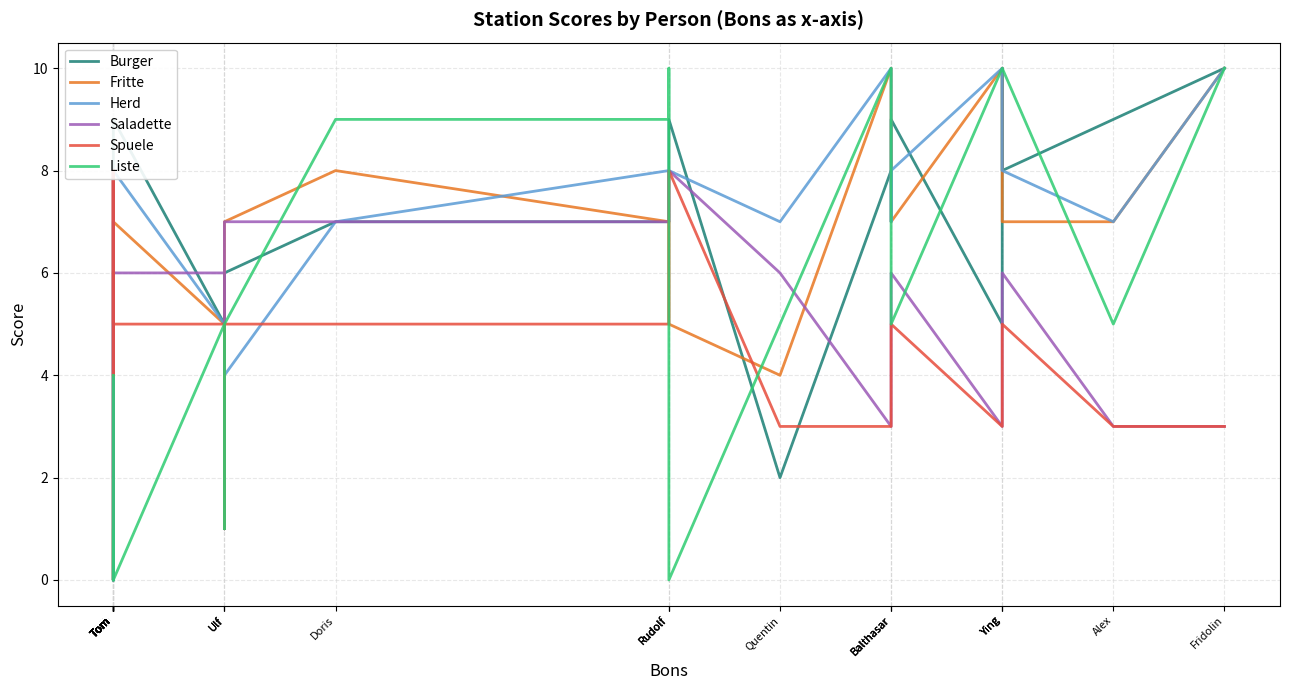

Rank the categories by Saladette value from lowest to highest.

Tom, Ulf, Tom, Tom, Balthasar, Ying, Ying, Alex, Fridolin, Tom, Tom, Tom, Tom, Ulf, Quentin, Balthasar, Balthasar, Ying, Tom, Tom, Ulf, Doris, Rudolf, Tom, Tom, Tom, Rudolf, Rudolf